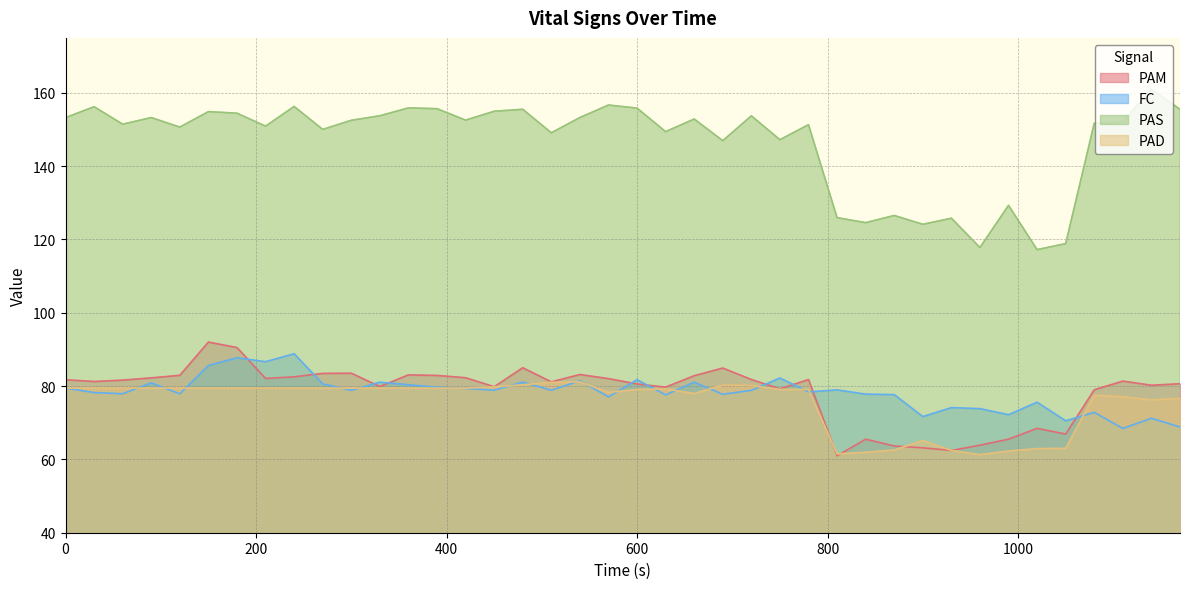

True or false: PAS and FC cross at least once.

False